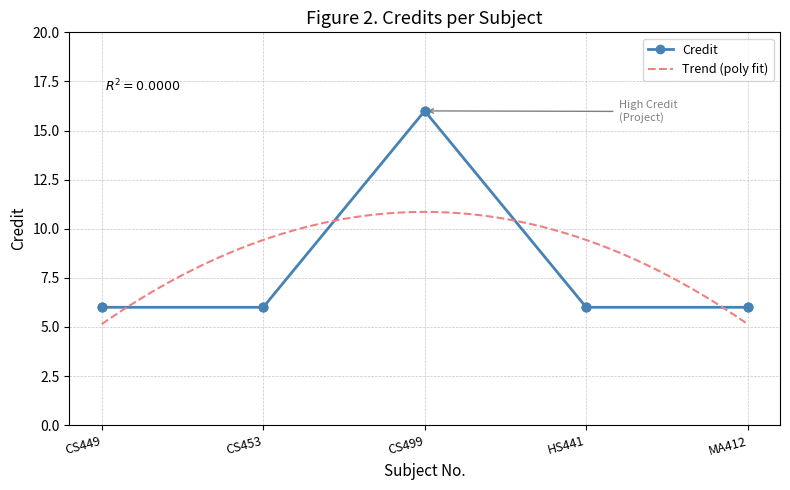

What is the change in value from CS453 to CS499?

+10